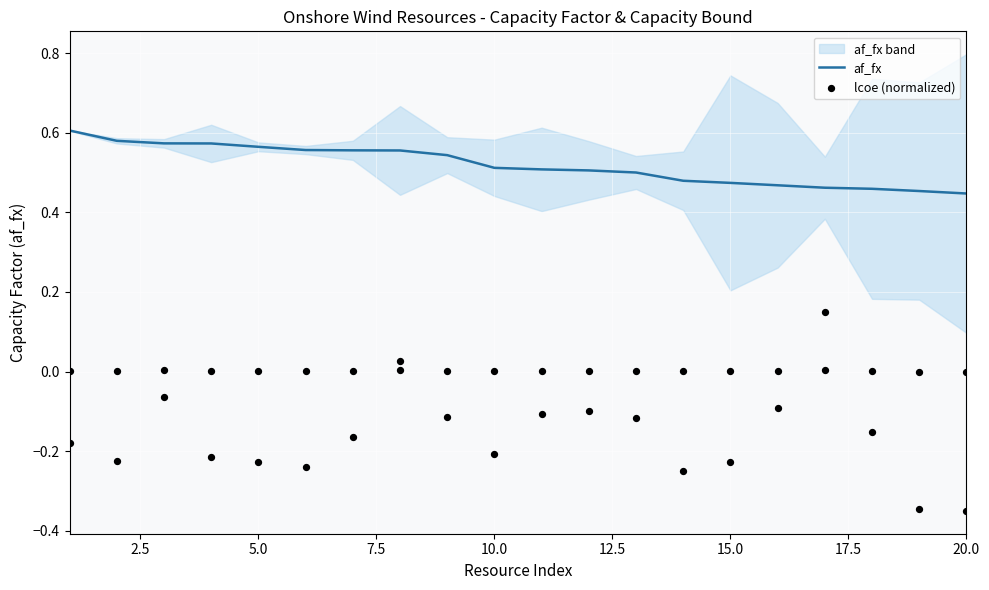

Which series has the largest total across all categories?

af_fx